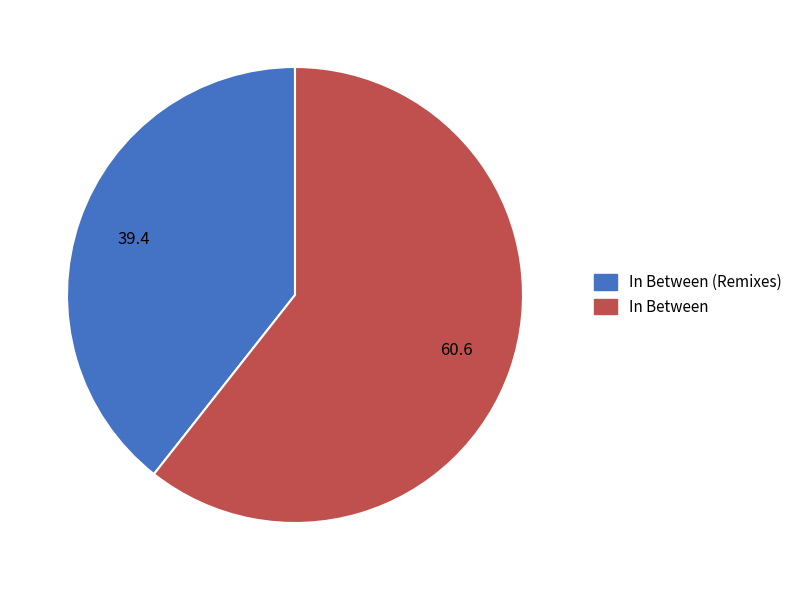

What is the ratio of the value at In Between (Remixes) to the value at In Between?

0.6